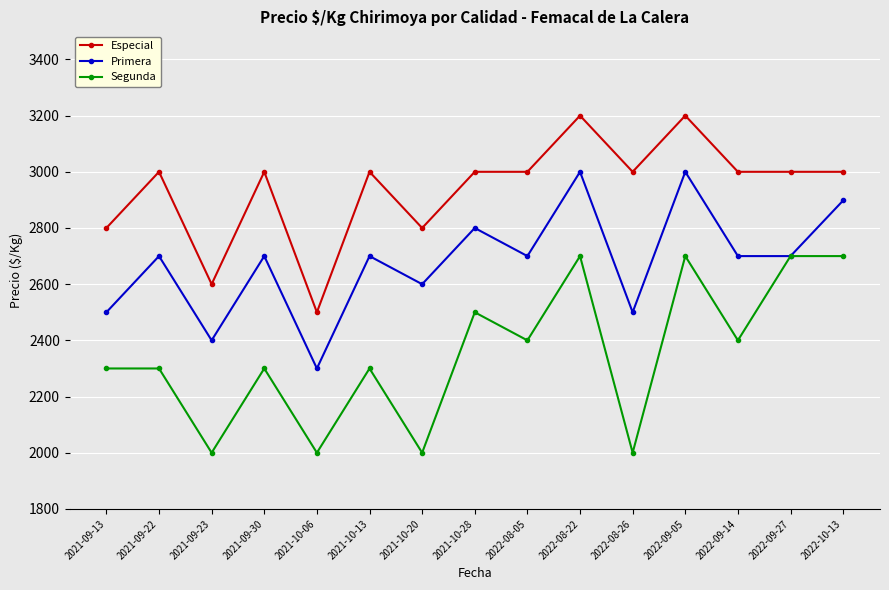

What is the total value across all series at 2021-10-13?

8000